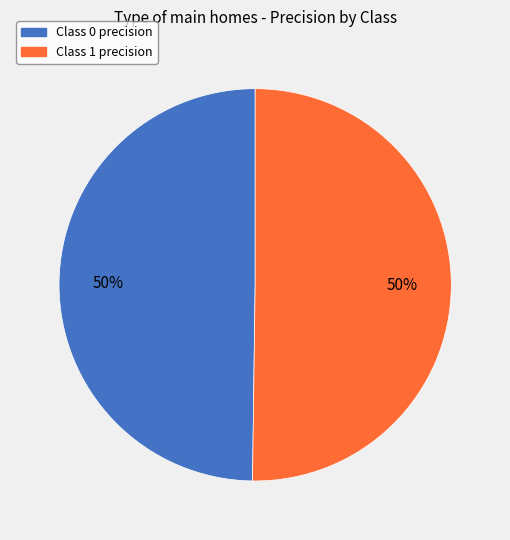

To the nearest percent, what is the average slice percentage?

50%